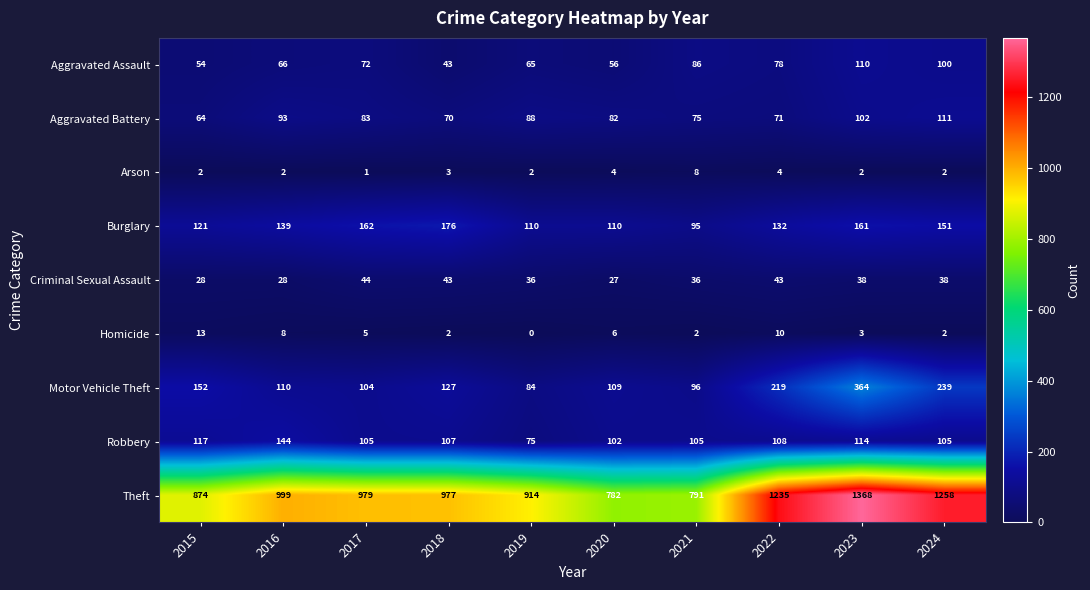

What is the difference between the second highest and minimum values in the Homicide series?

10